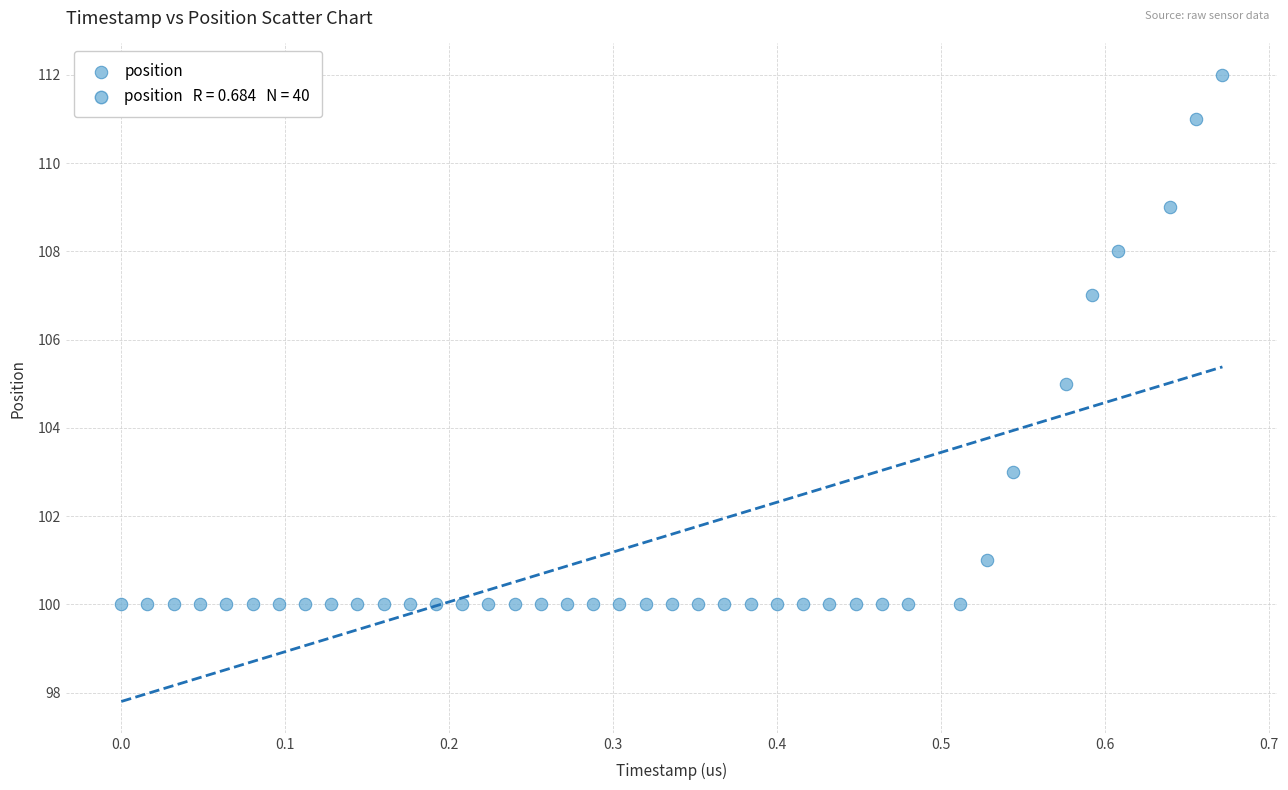

What is the range of Y values (max minus min)?

12